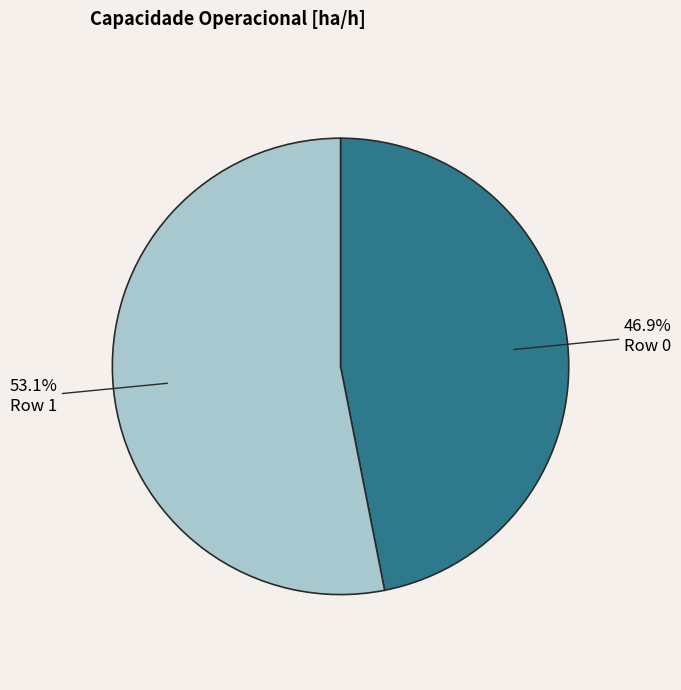

What percentage is the Row 1 slice, to the nearest percent?

53%